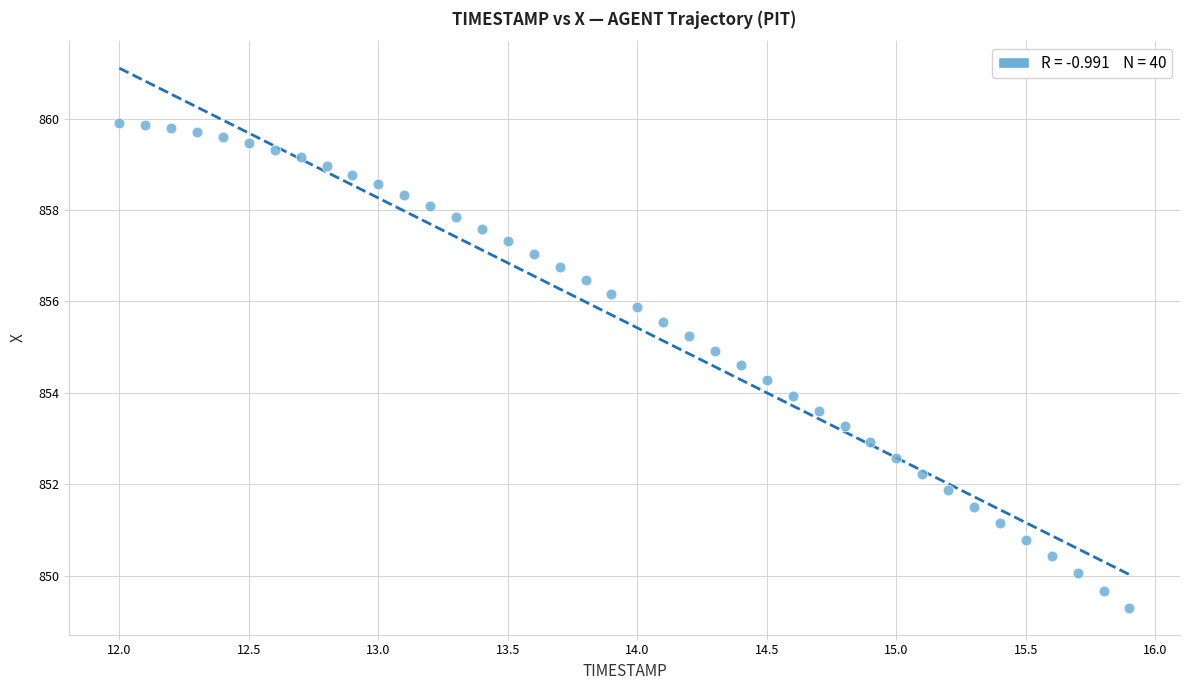

What is the range of X values (max minus min)?

3.9